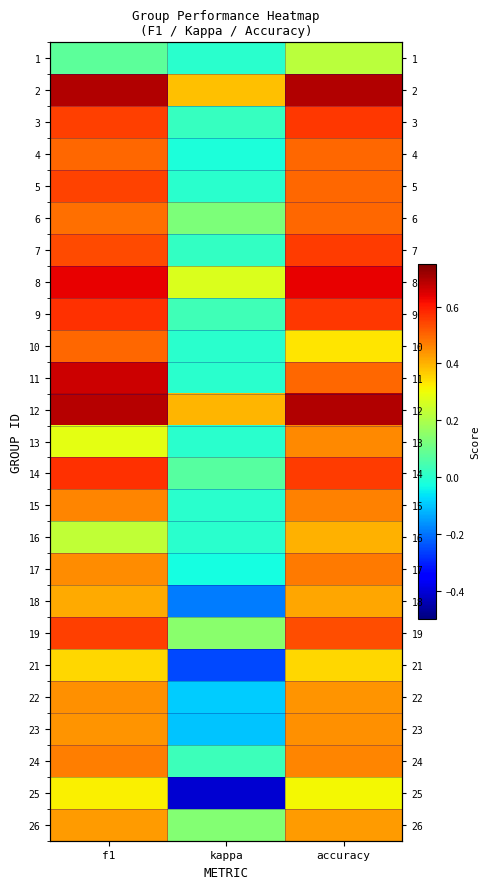

How many values in 23 are below zero?

1